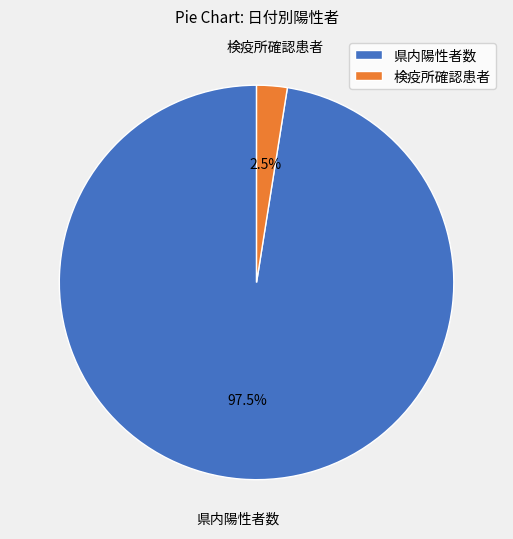

Rank the categories by value from lowest to highest.

検疫所確認患者, 県内陽性者数